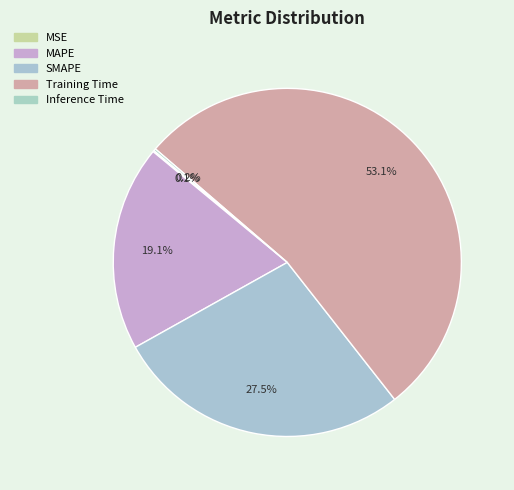

To the nearest percent, what is the difference between the largest and smallest slice percentages?

53%